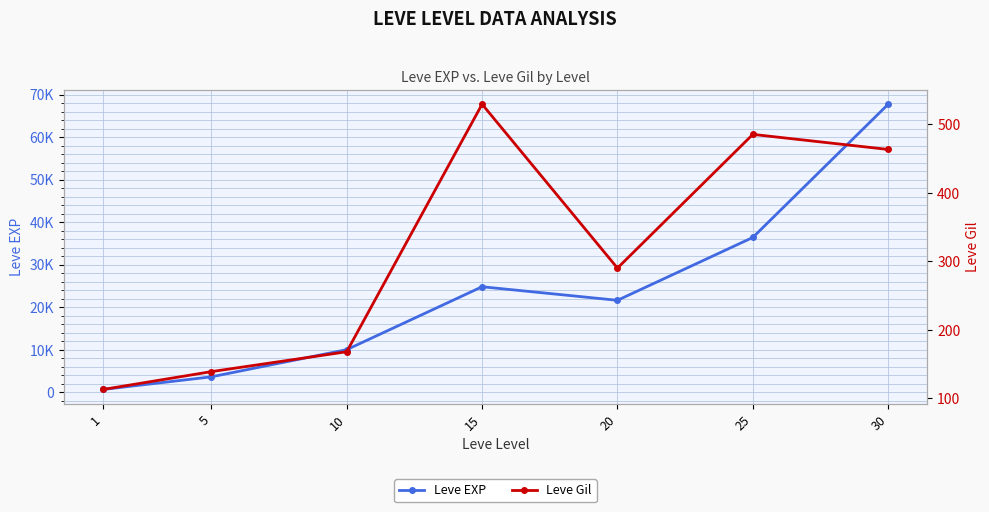

Where is the first local minimum for Leve EXP?

20